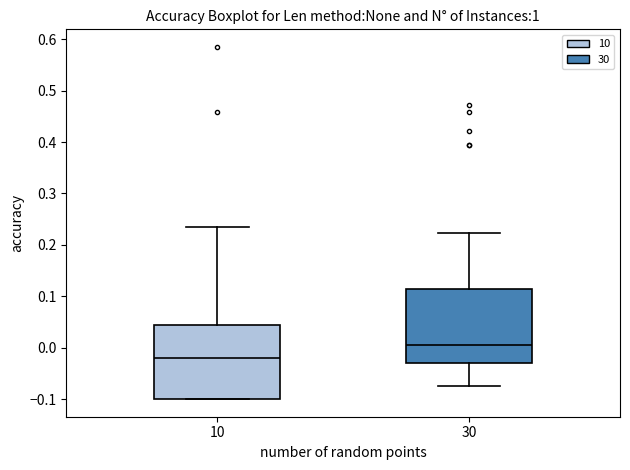

Reading left to right, transcribe this box plot: for each box, give where its median line is, the range the box spans, and where its two whiskers end, as read against the y-axis. The values are not printed on the chart, so give them approximately, as read against the axis.

10: median -0.02, box -0.10 to 0.04, whiskers -0.10 to 0.23
30: median 0.01, box -0.03 to 0.11, whiskers -0.08 to 0.22